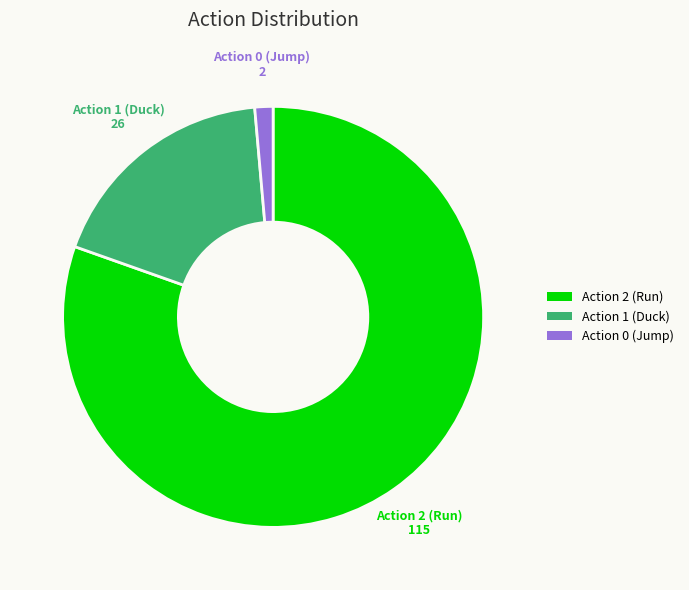

Is there a majority slice in this chart?

Yes